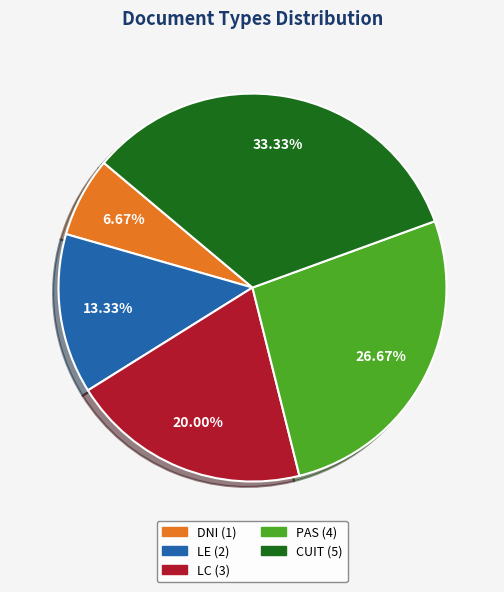

What is the ratio of the value at LE to the value at PAS?

0.5